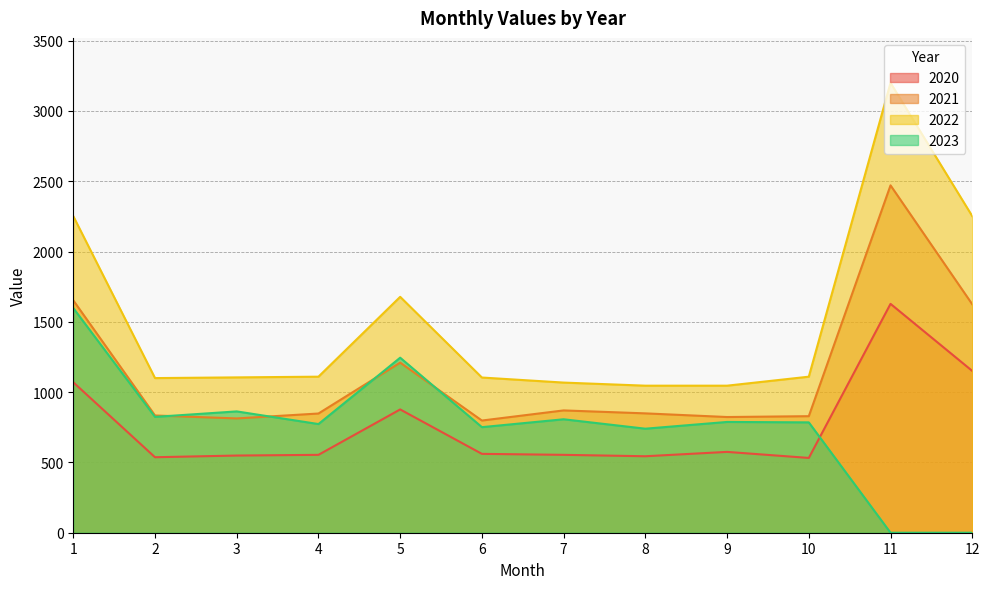

How many data points does each series have?

12